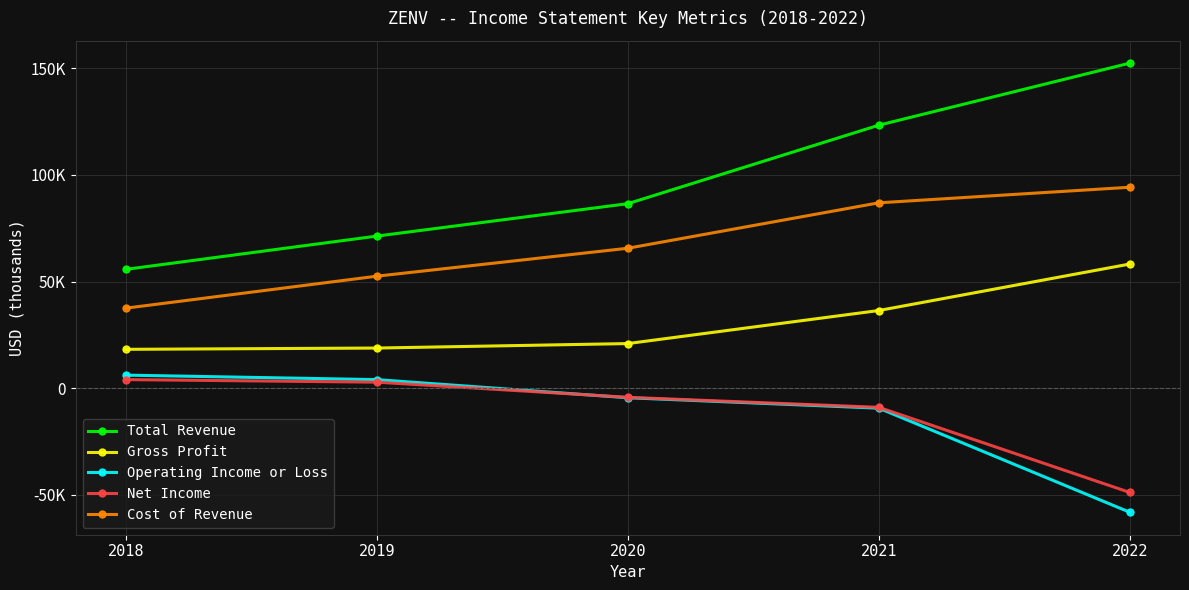

What are all the series names shown in the legend?

Total Revenue, Gross Profit, Operating Income or Loss, Net Income, Cost of Revenue